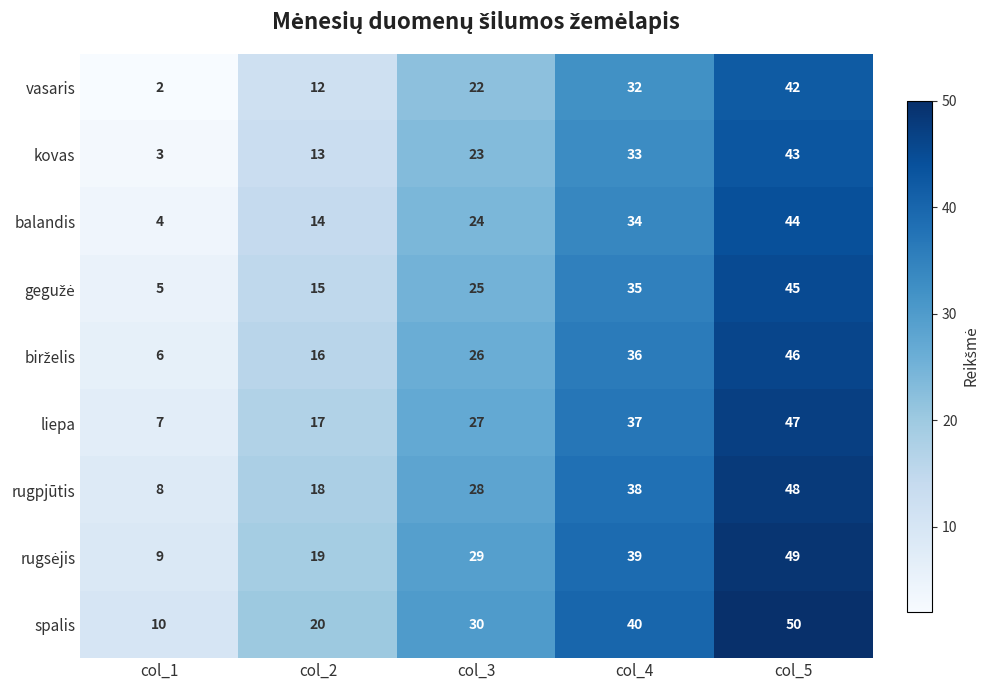

Where is kovas nearest to the value 23?

col_3